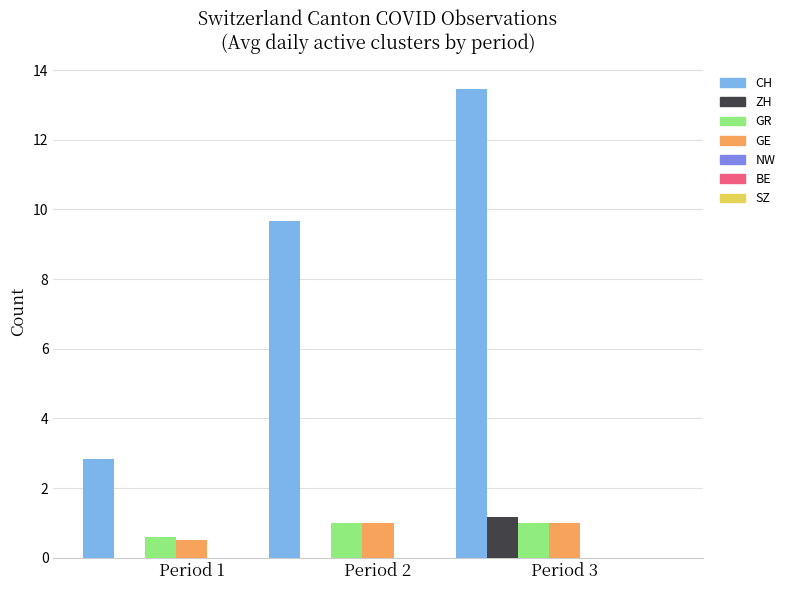

How many data points does each series have?

3